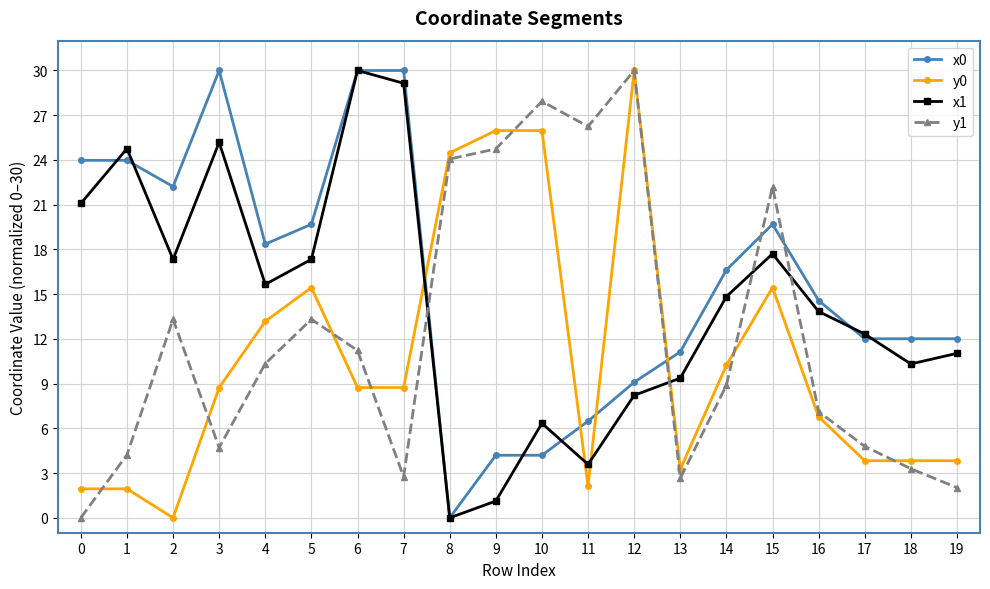

Between 13 and 14, which series saw the biggest shift?

y0